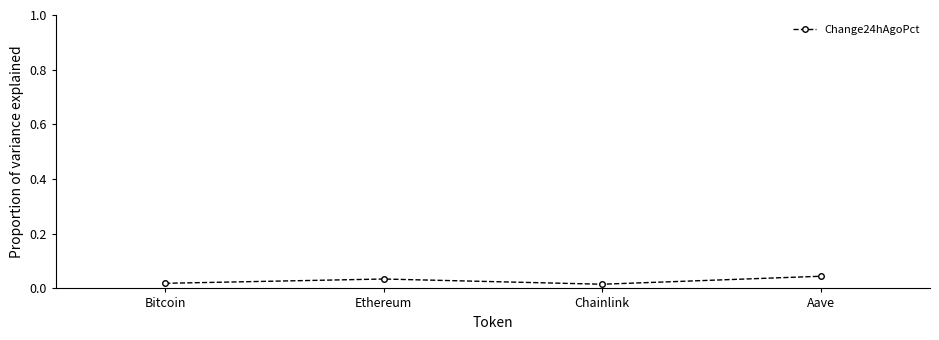

True or false: the data has more than 0 interior local peaks.

True